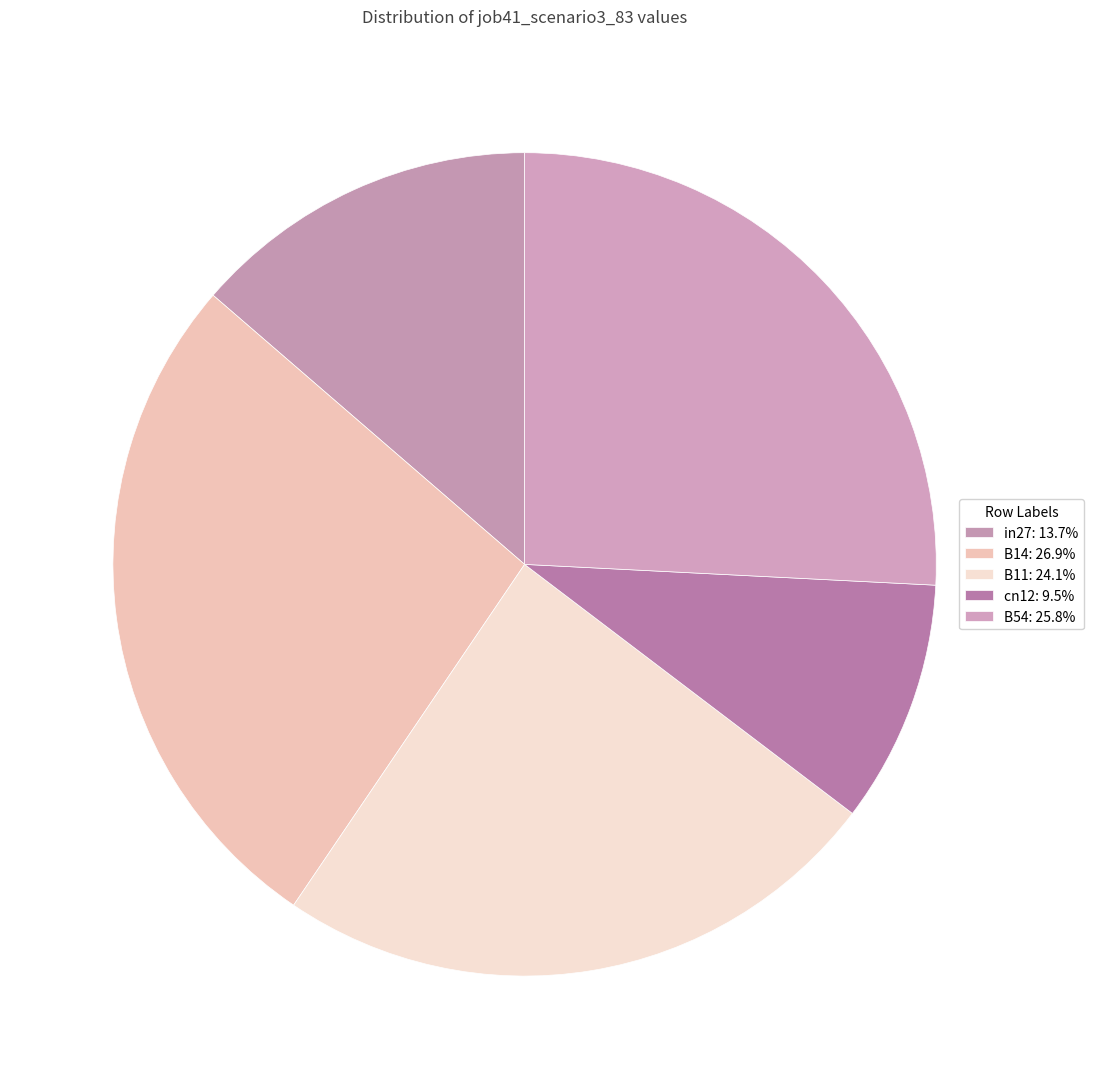

The B14 slice represents 27% of the pie. True or false?

True